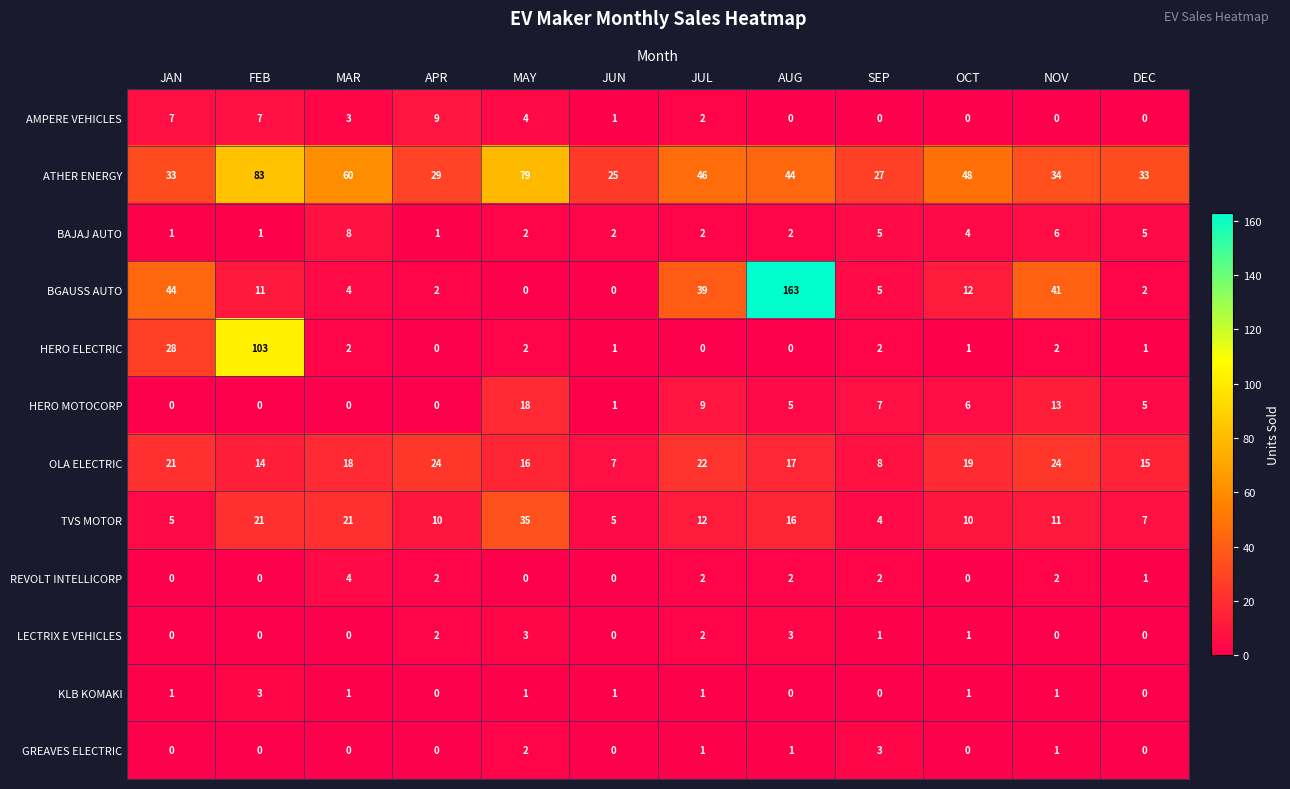

What is the difference between the highest and lowest values at FEB?

103